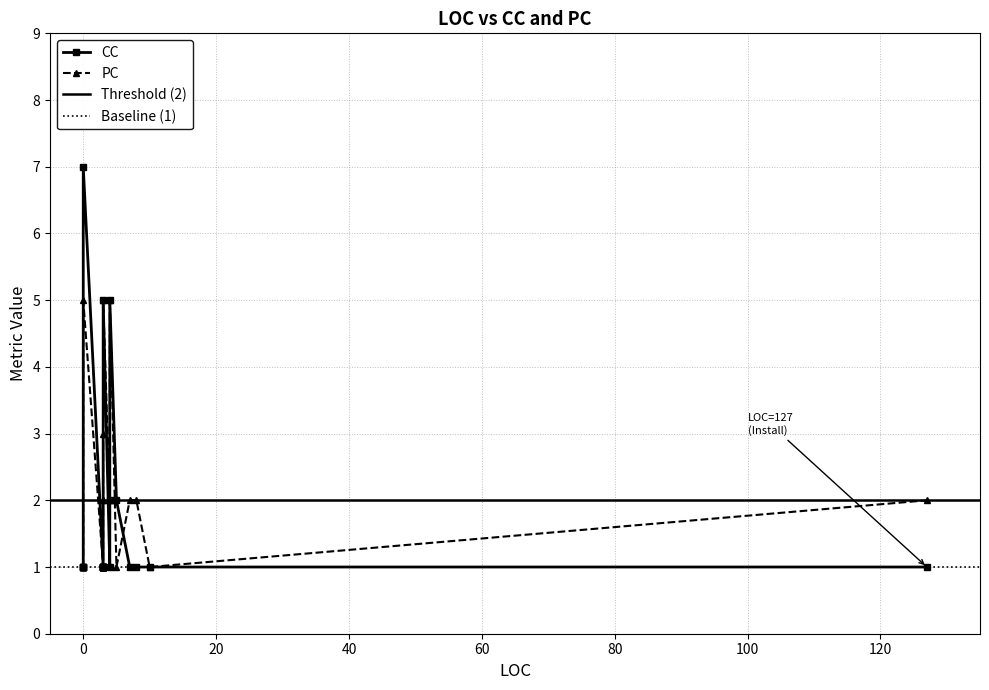

What is the highest value of the PC series?

5